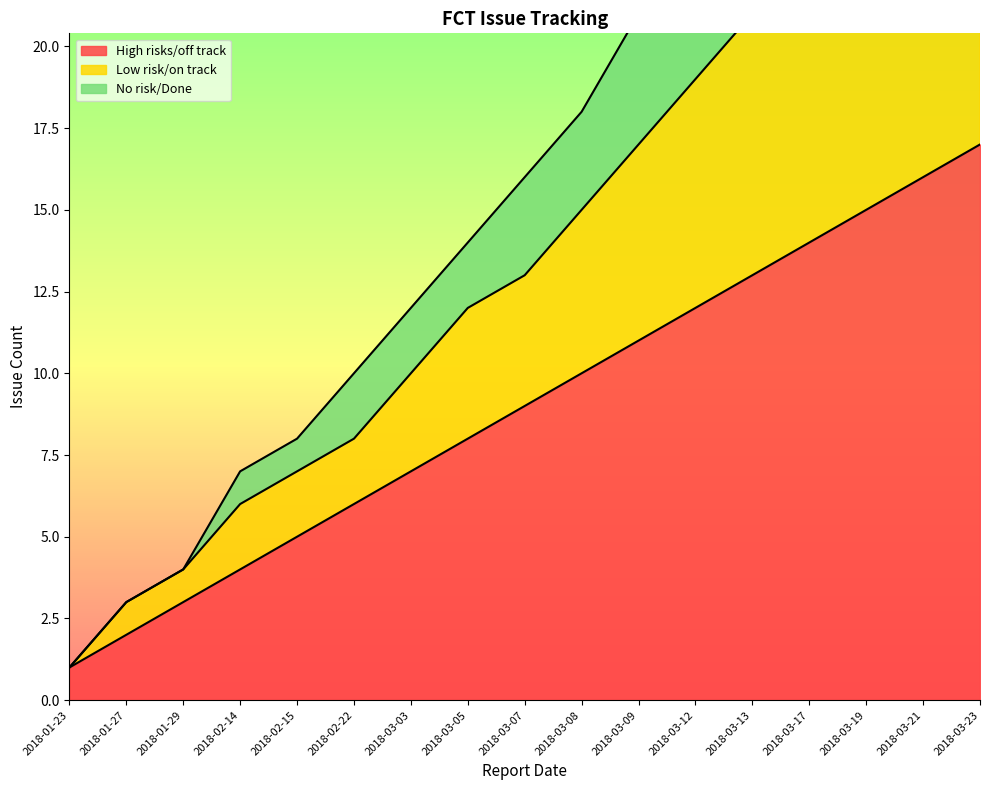

True or false: Low risk/on track has more than 1 points higher than both neighbors.

False